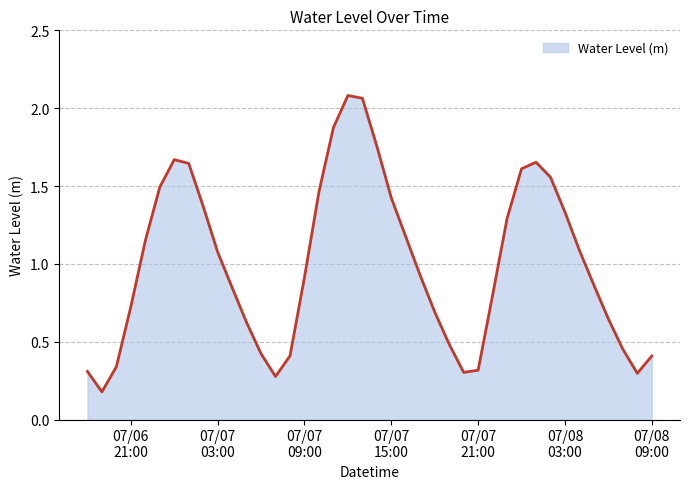

What is the difference between the maximum and minimum values?

1.9